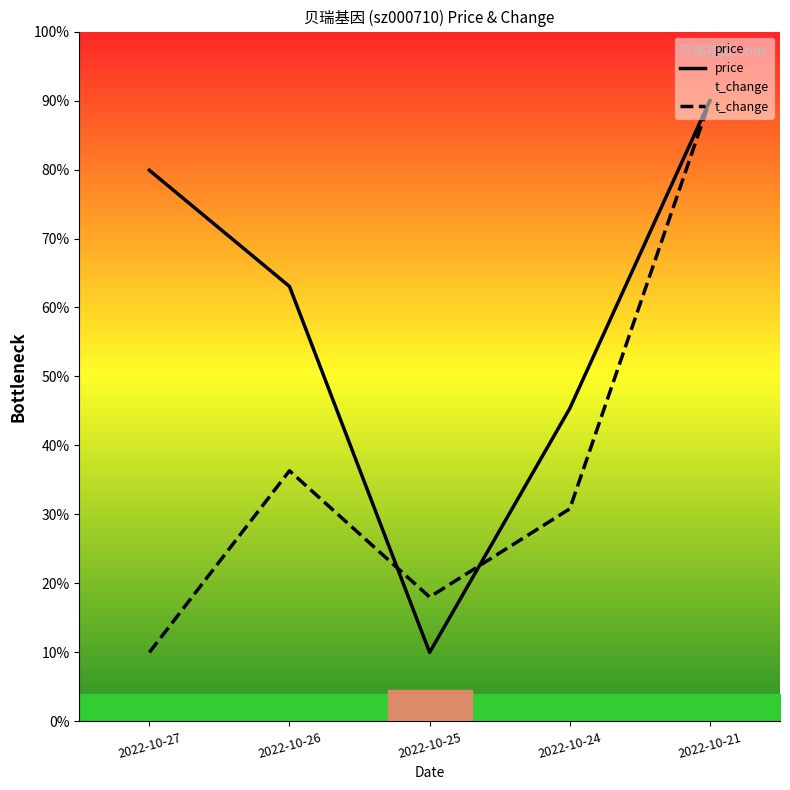

Between 2022-10-24 and 2022-10-26, which is larger?

2022-10-26